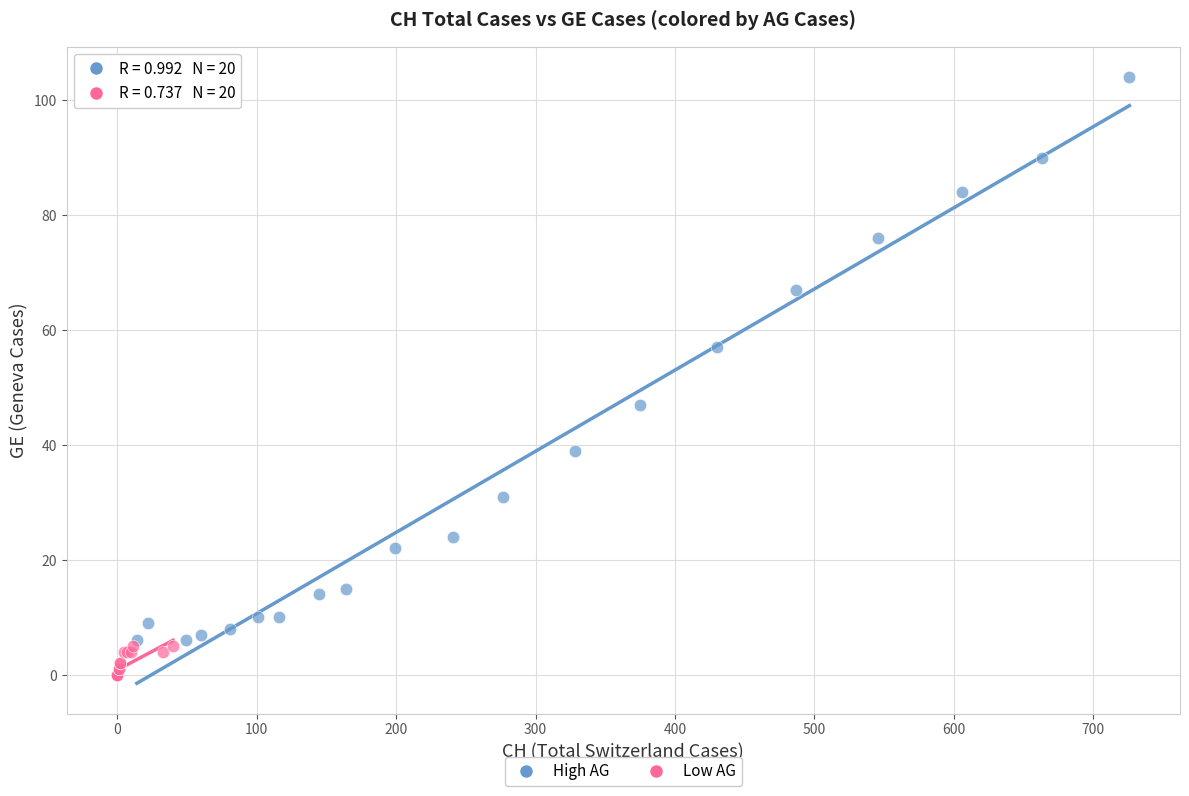

Which series has the widest spread of Y values?

High AG